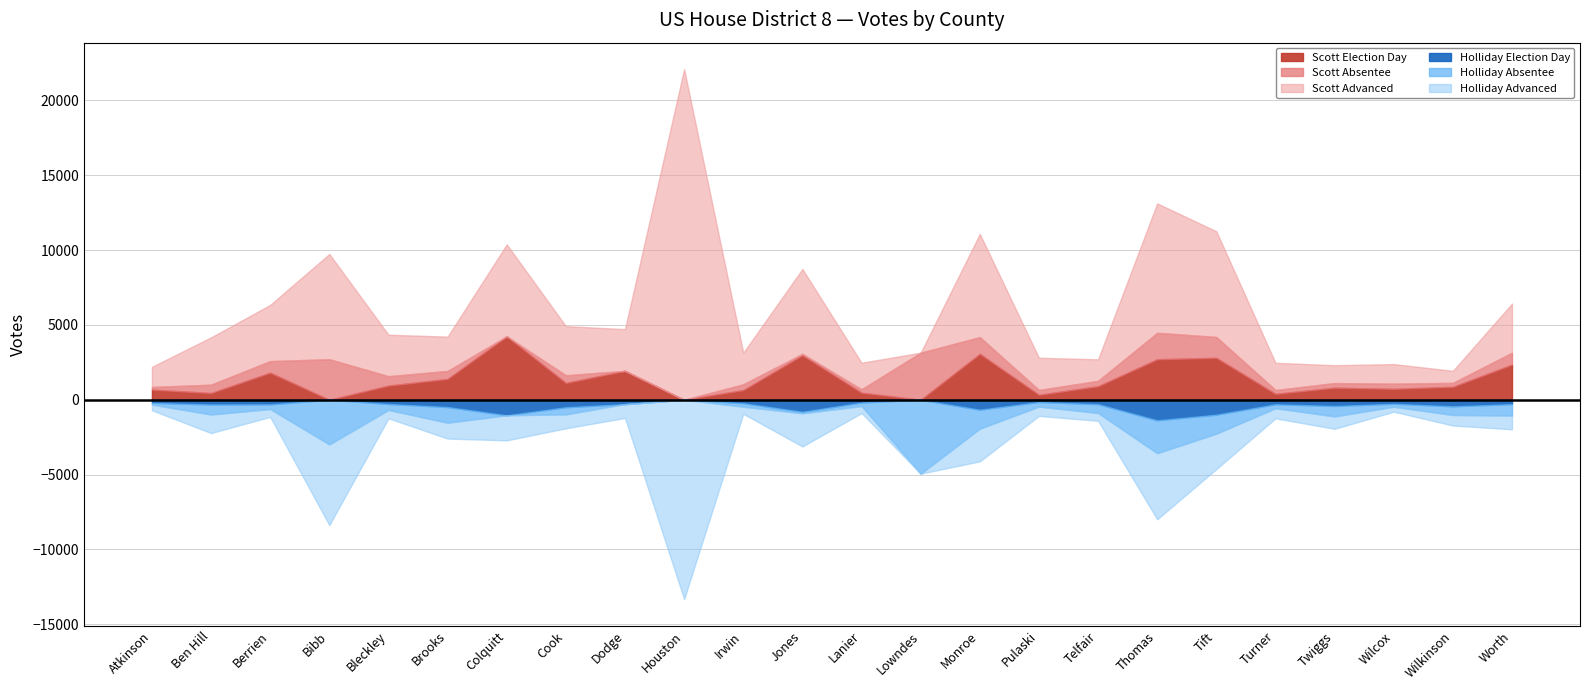

At which label does Scott Election Day reach its minimum?

Bibb